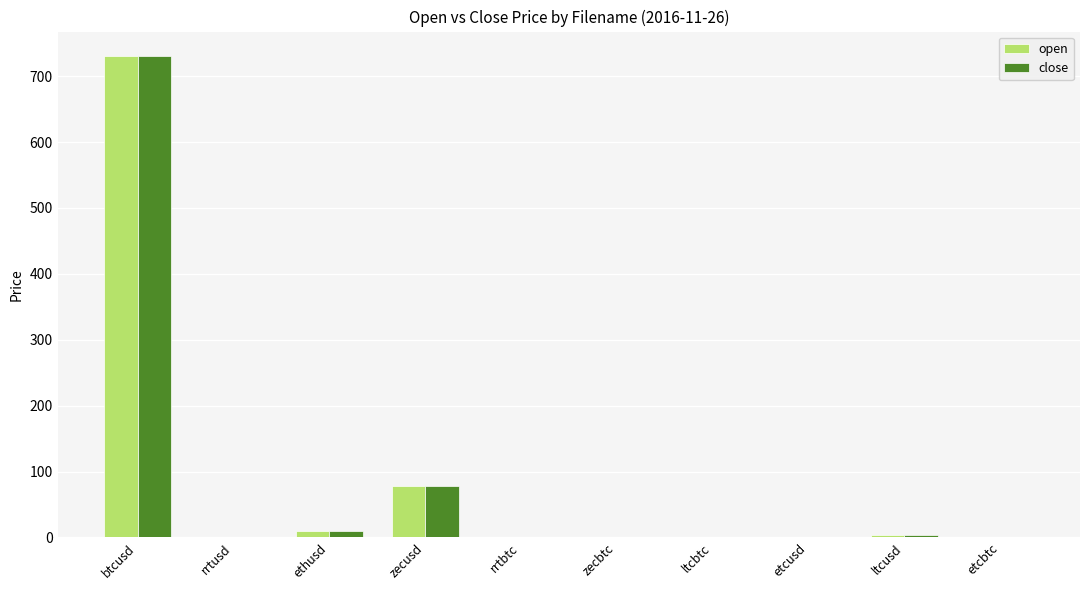

The value of open at etcbtc is 0.0. True or false?

True